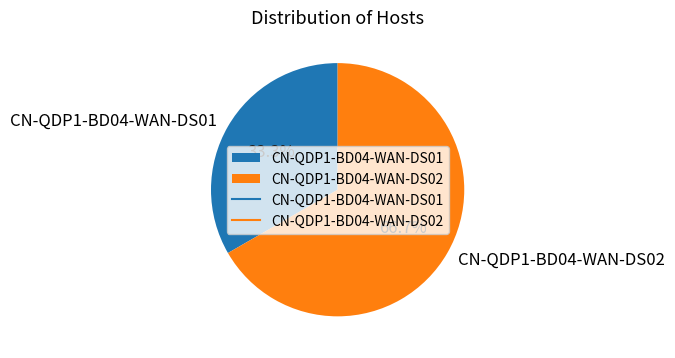

What is the majority slice?

CN-QDP1-BD04-WAN-DS02